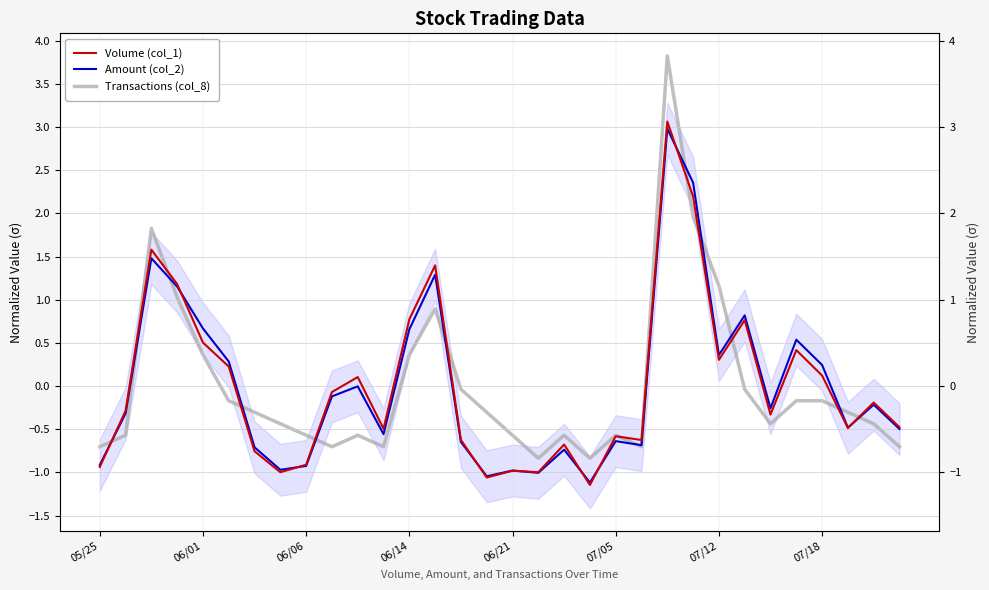

Does the chart display data point markers on the line(s)?

No